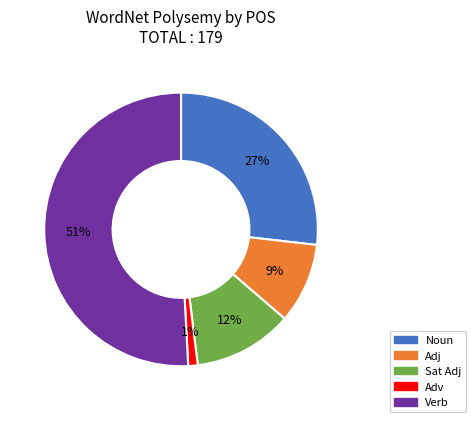

Combined, do Verb and Noun account for over 50%?

Yes